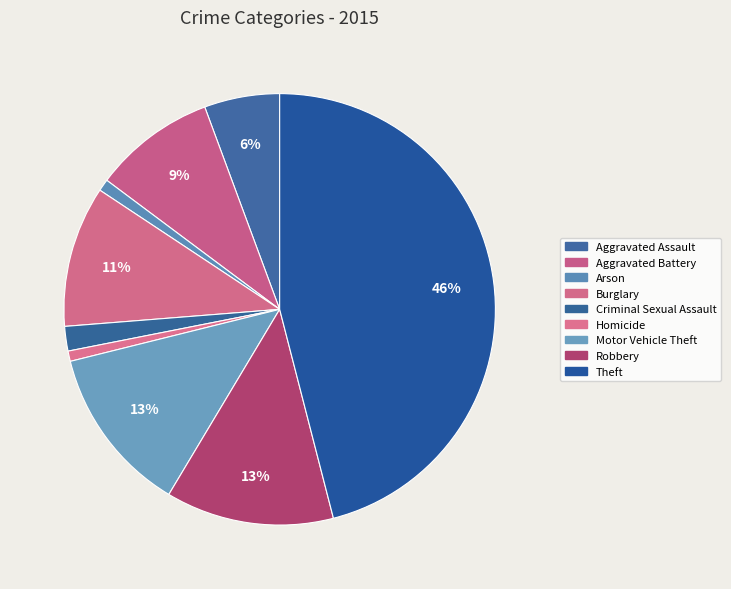

Does any single category account for the majority?

No